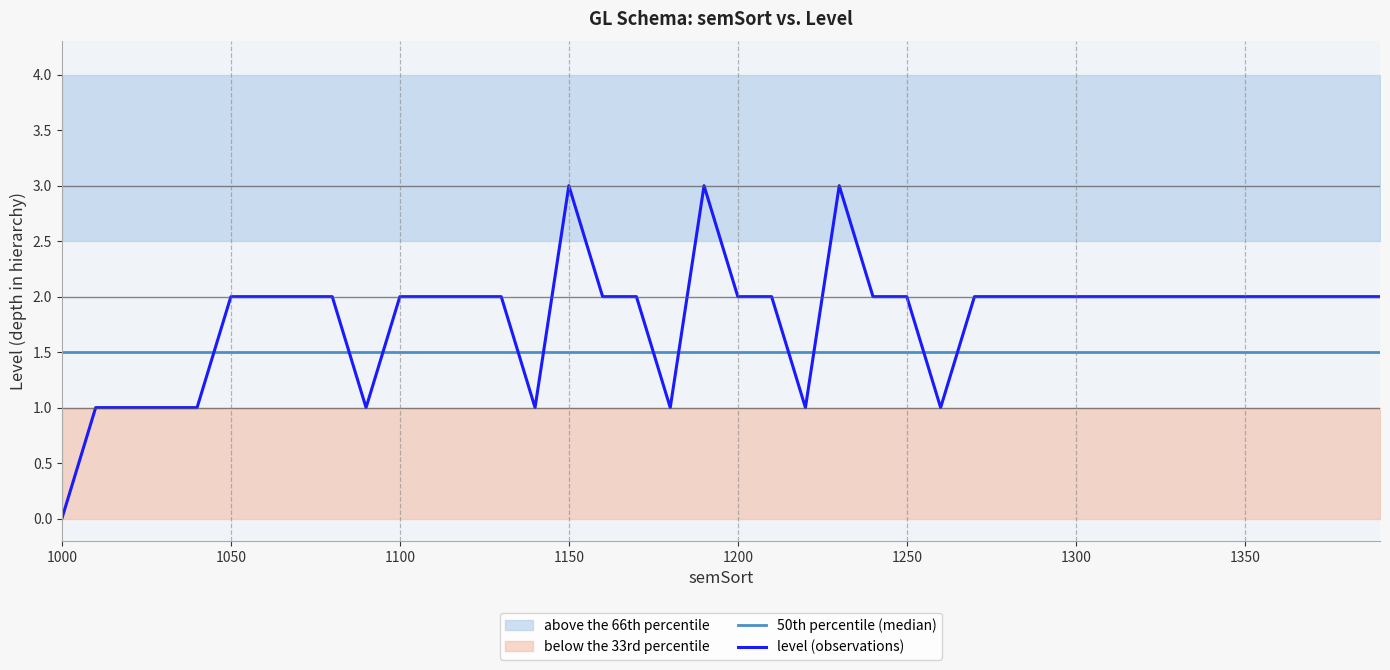

Reading left to right, transcribe all the data shown in this chart.

50th percentile (median): 1.5	1.5	1.5	1.5	1.5	1.5	1.5	1.5	1.5	1.5	1.5	1.5	1.5	1.5	1.5	1.5	1.5	1.5	1.5	1.5	1.5	1.5	1.5	1.5	1.5	1.5	1.5	1.5	1.5	1.5	1.5	1.5	1.5	1.5	1.5	1.5	1.5	1.5	1.5	1.5
level (observations): 0.0	1.0	1.0	1.0	1.0	2.0	2.0	2.0	2.0	1.0	2.0	2.0	2.0	2.0	1.0	3.0	2.0	2.0	1.0	3.0	2.0	2.0	1.0	3.0	2.0	2.0	1.0	2.0	2.0	2.0	2.0	2.0	2.0	2.0	2.0	2.0	2.0	2.0	2.0	2.0